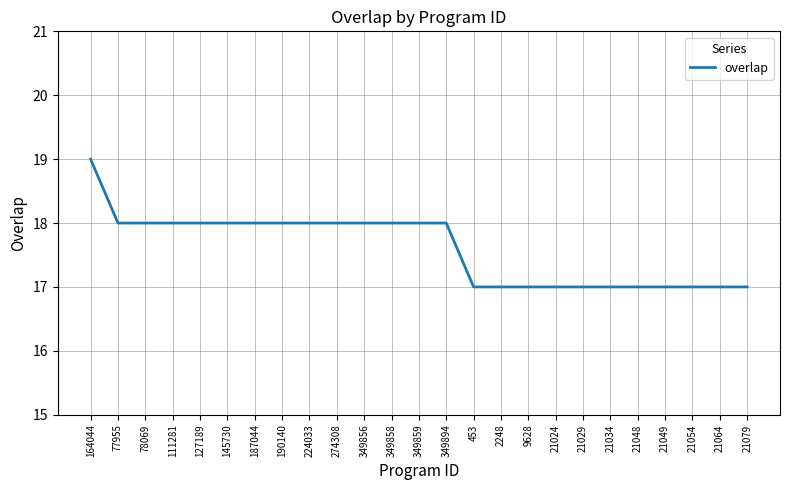

At which category does the chart reach its peak across all series?

164044